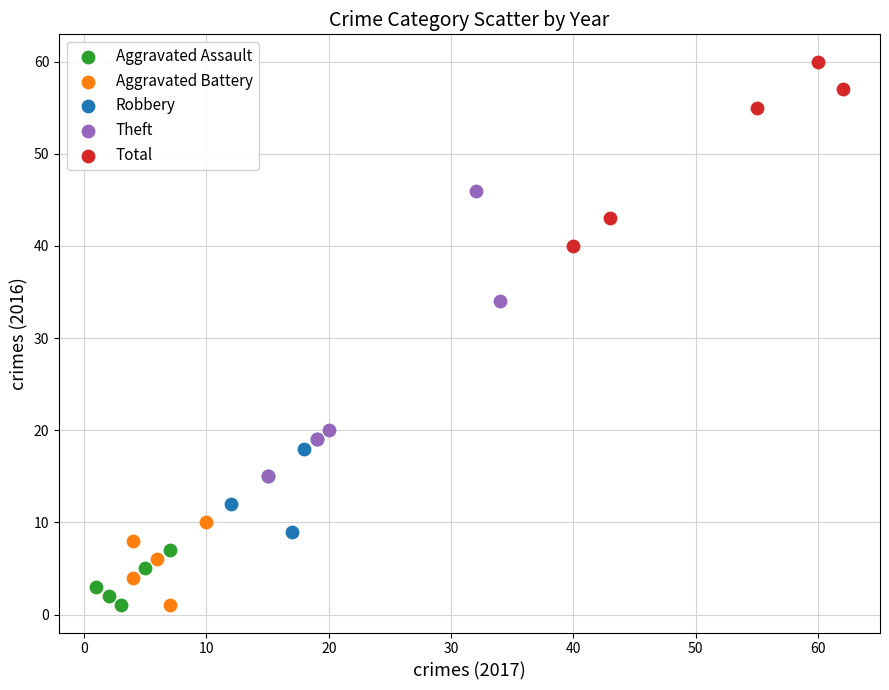

Which series contains the highest Y value?

Total